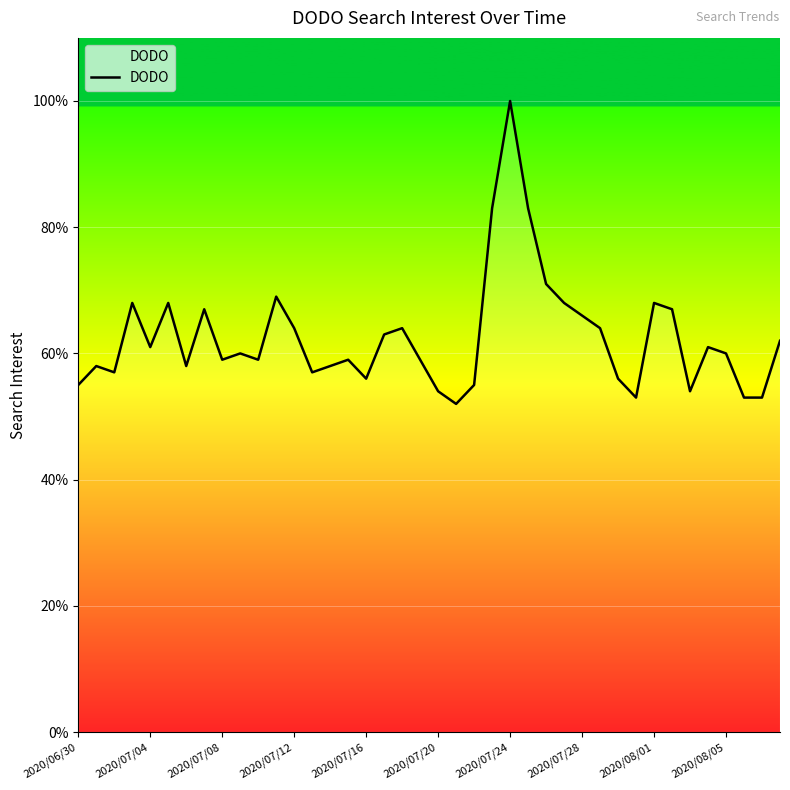

What is the maximum value shown in the chart?

100